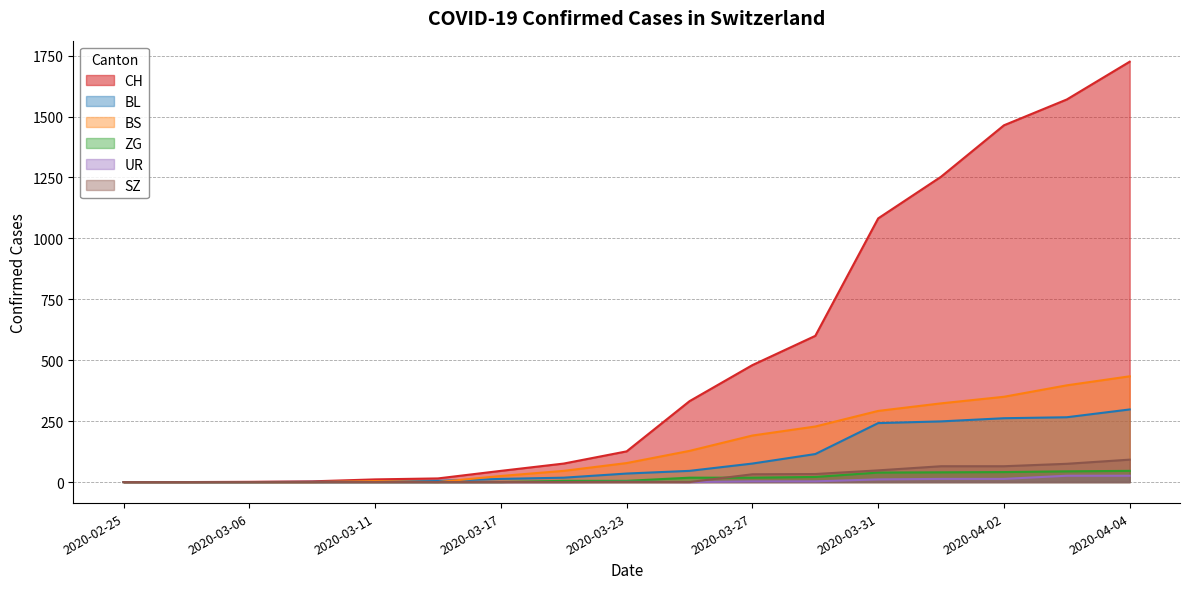

How many lines are shown in the chart?

6